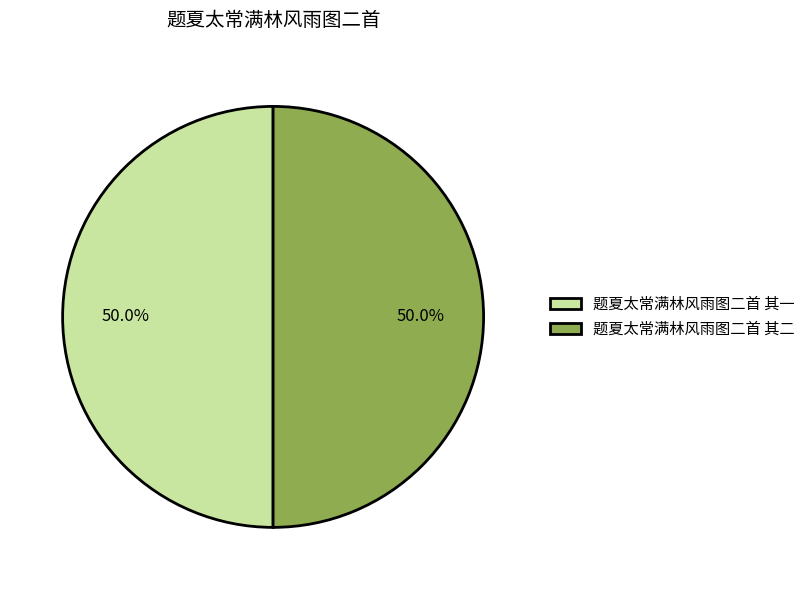

Approximately how many times larger is the value at 题夏太常满林风雨图二首 其二 compared to 题夏太常满林风雨图二首 其一?

1.0